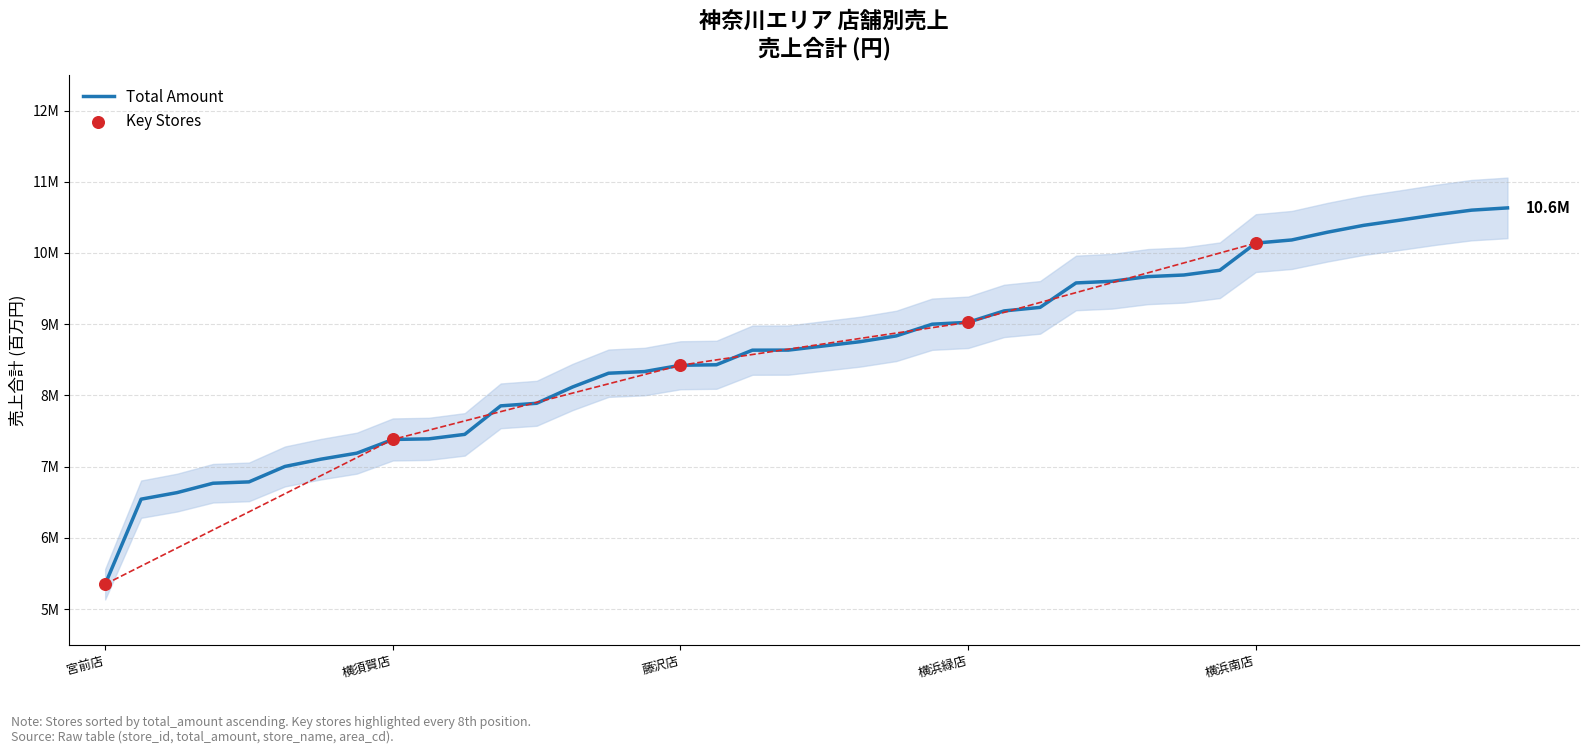

What is the ratio of the value at 29 to the value at 28?

1.0